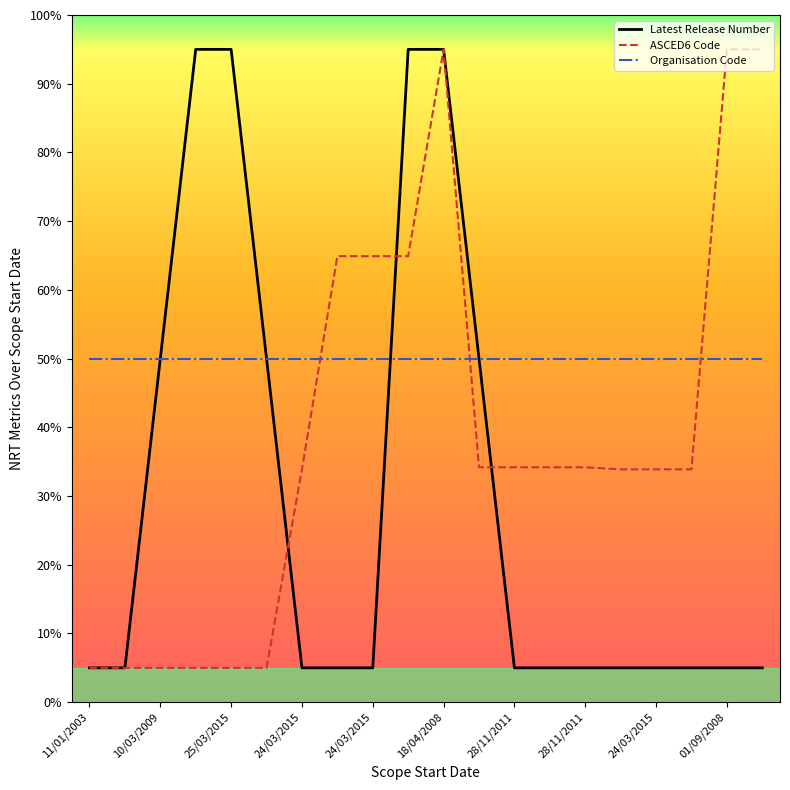

Which series has the largest total across all categories?

Organisation Code